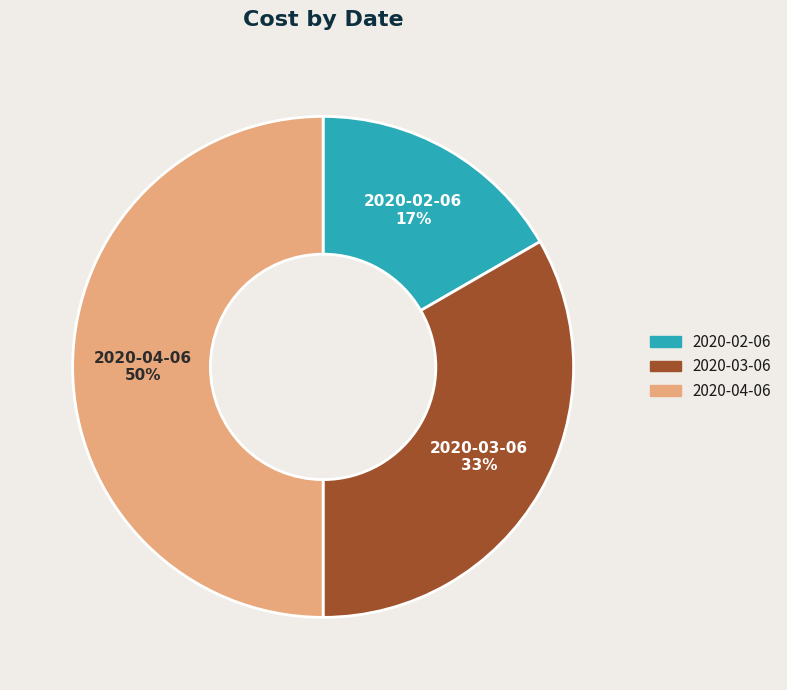

Is the sum of 2020-04-06 and 2020-03-06 greater than half?

Yes